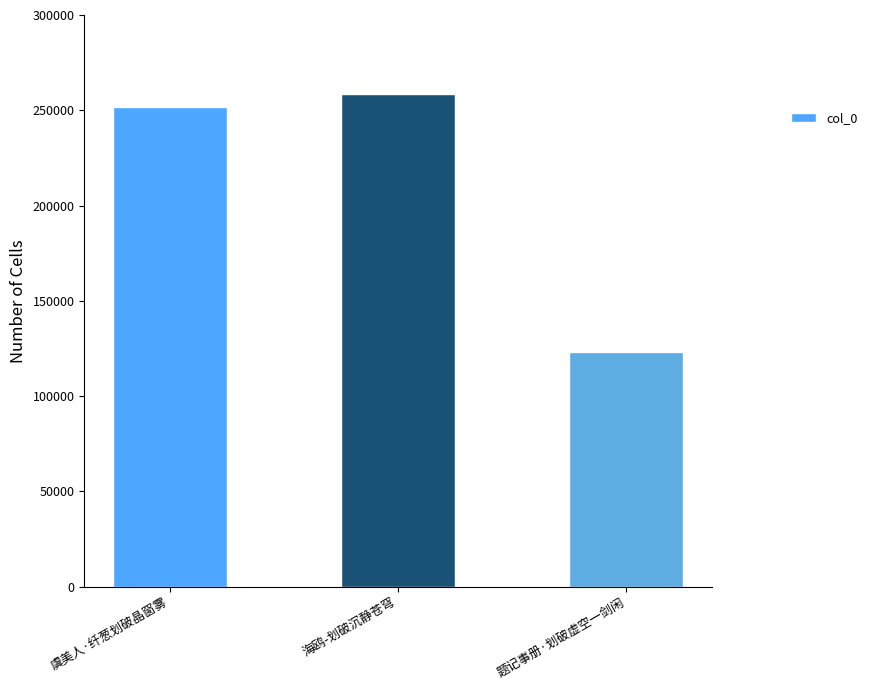

Reading left to right, transcribe all the data shown in this chart.

251800	258383	123277